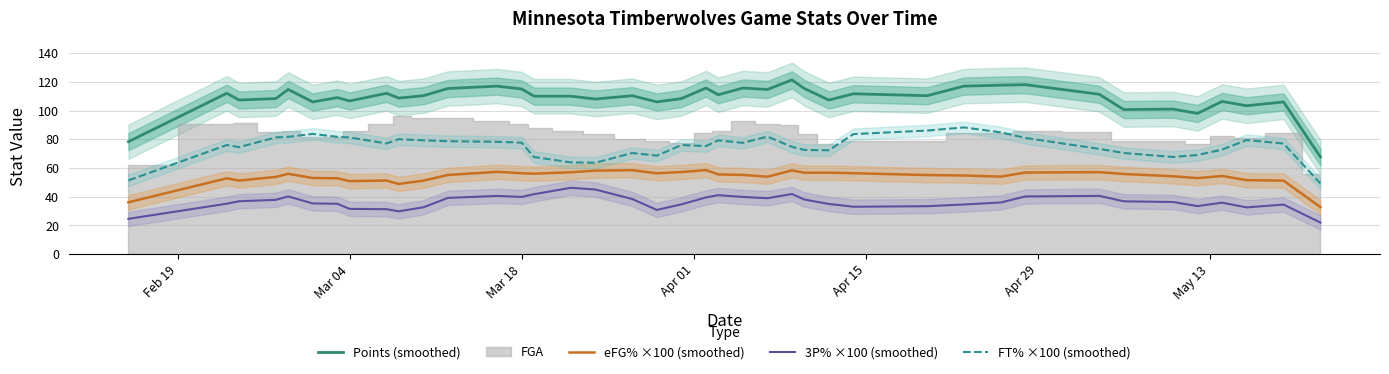

True or false: FT% ×100 (smoothed) and 3P% ×100 (smoothed) cross at least once.

False